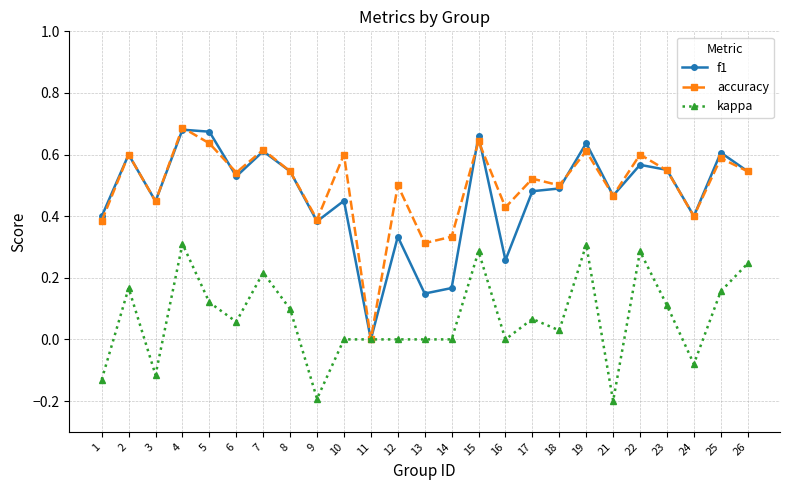

At which category does kappa reach its first local peak?

2